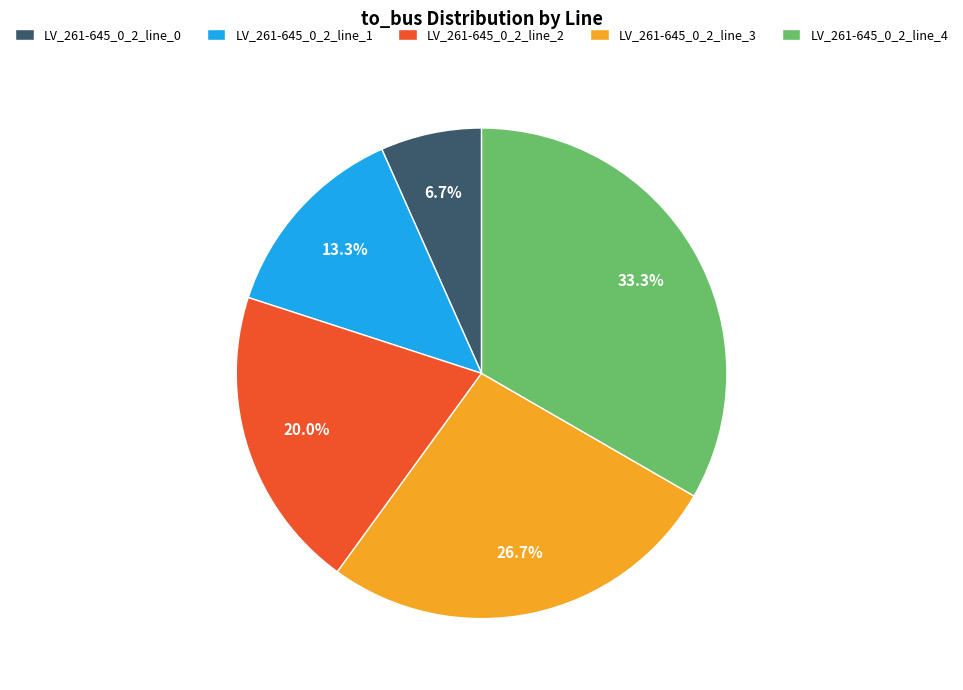

To the nearest percent, what percentage of the pie is LV_261-645_0_2_line_4?

33%